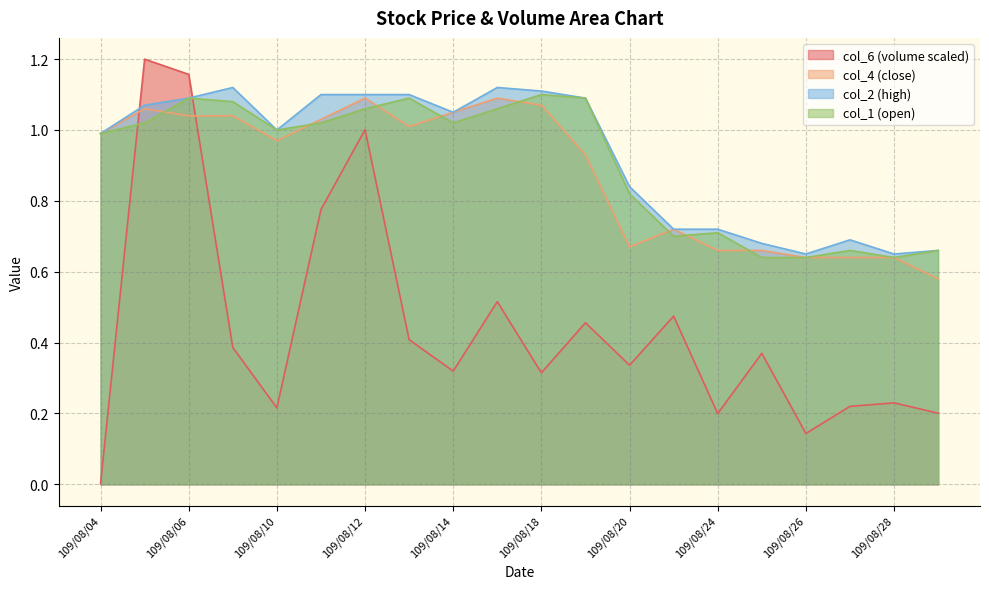

Rank the series at 109/08/14 from lowest to highest value.

col_6, col_1, col_4, col_2